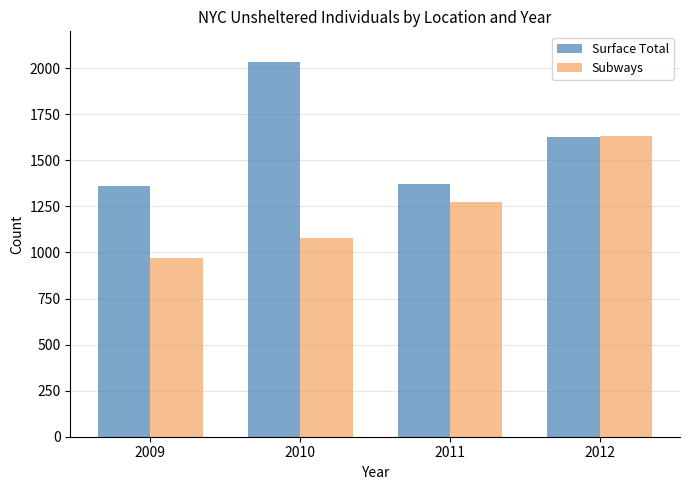

At which label does Subways reach its minimum?

2009